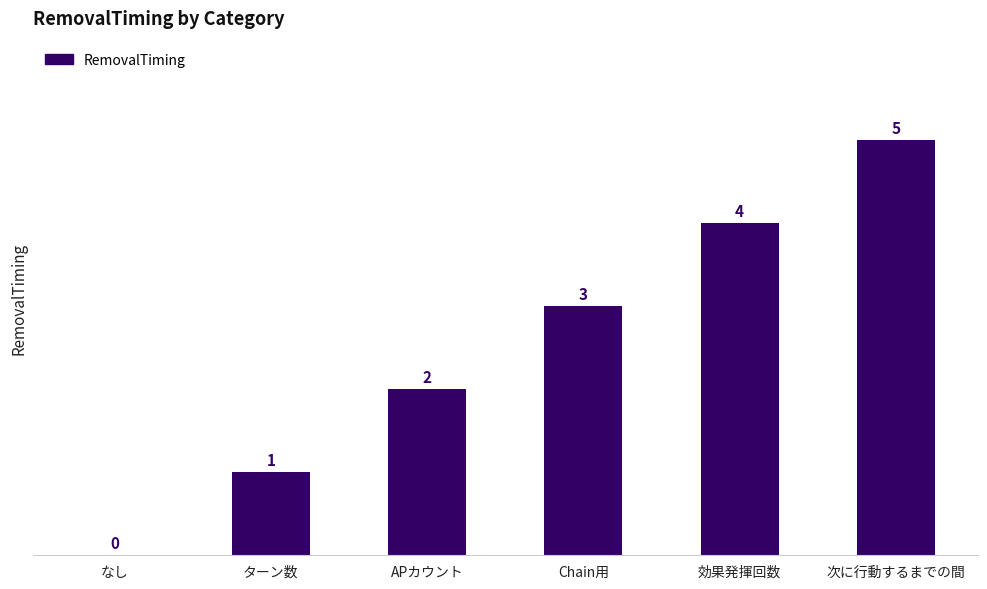

Which has a higher value, 次に行動するまでの間 or なし?

次に行動するまでの間